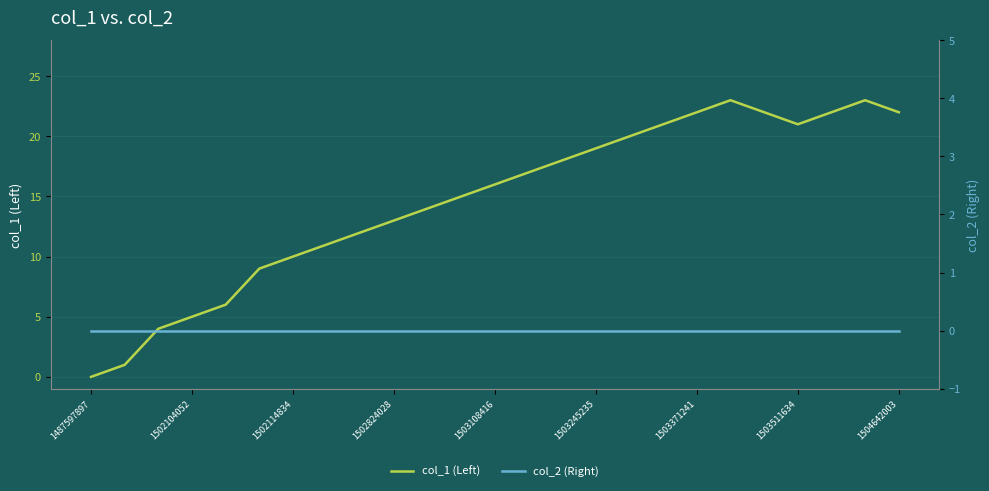

Reading left to right, extract all data points from this chart.

col_1 (Left): 0	1	4	5	6	9	10	11	12	13	14	15	16	17	18	19	20	21	22	23	22	21	22	23	22
col_2 (Right): 0	0	0	0	0	0	0	0	0	0	0	0	0	0	0	0	0	0	0	0	0	0	0	0	0